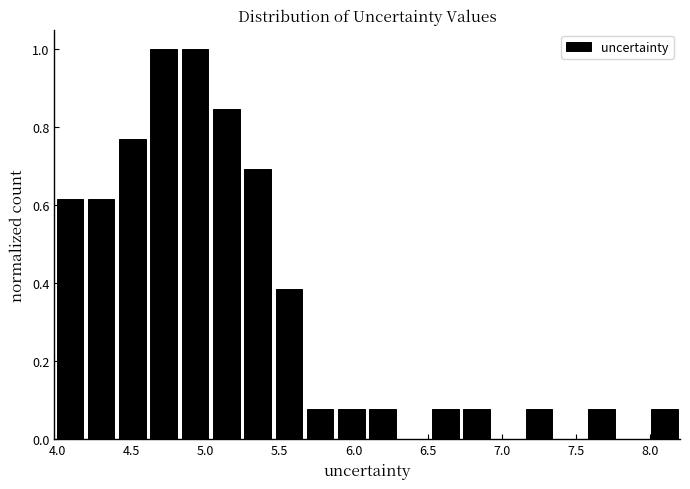

What is the height of the bar covering 5.45 to 5.65 on the x-axis? Neither the bar edges nor the heights are printed on the chart, so give them approximately, as read against the axes.

0.38